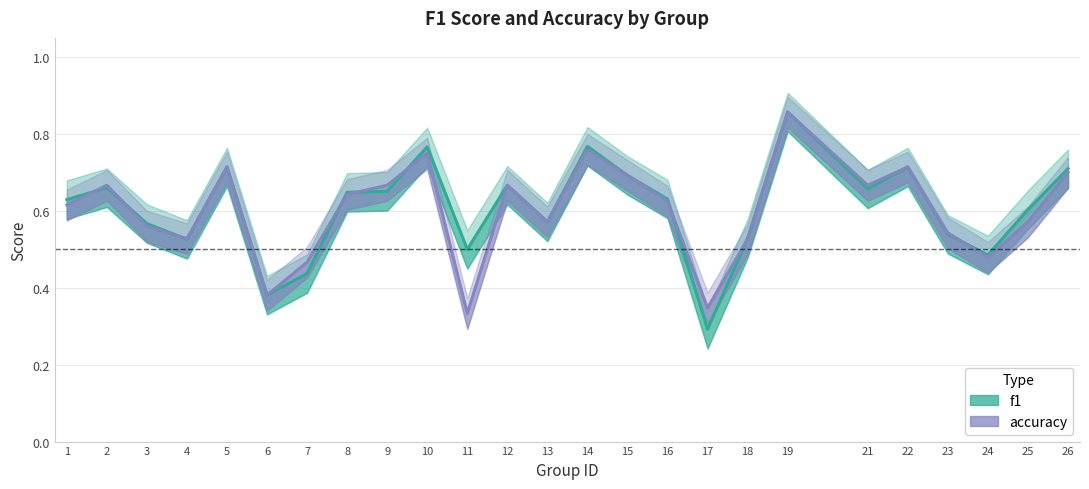

Which category has the highest value in the f1 series?

19